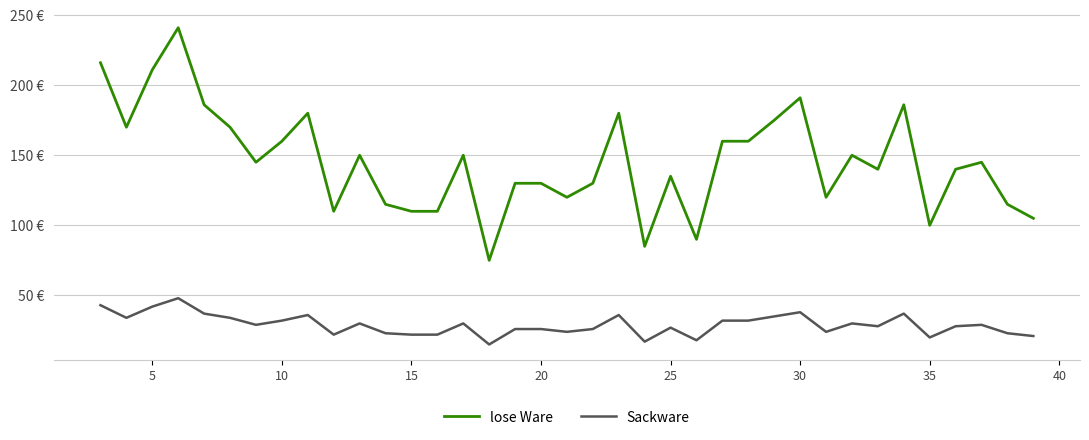

At how many categories does at least one series exceed 107?

32